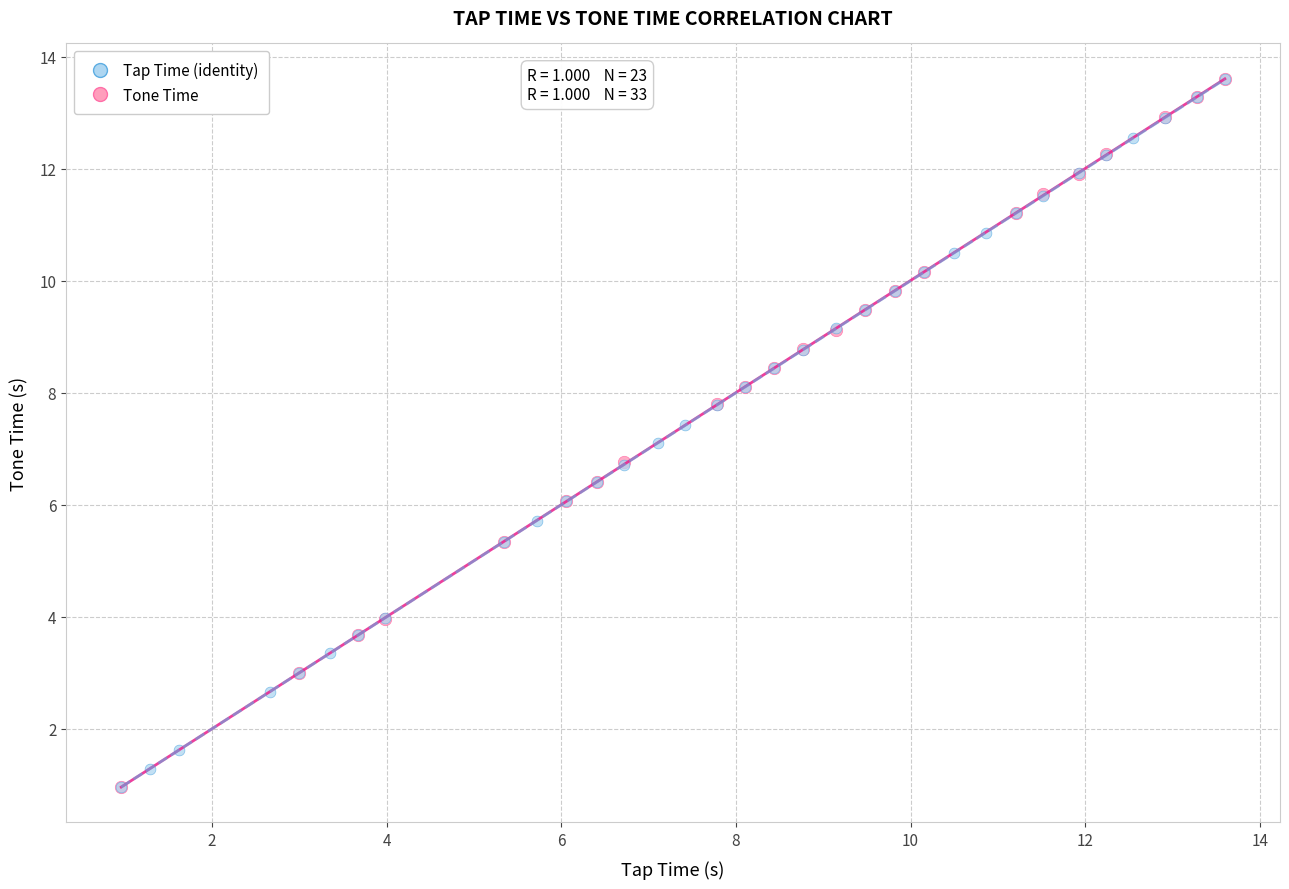

What are all the series names shown in the legend?

Tap Time (identity), Tone Time